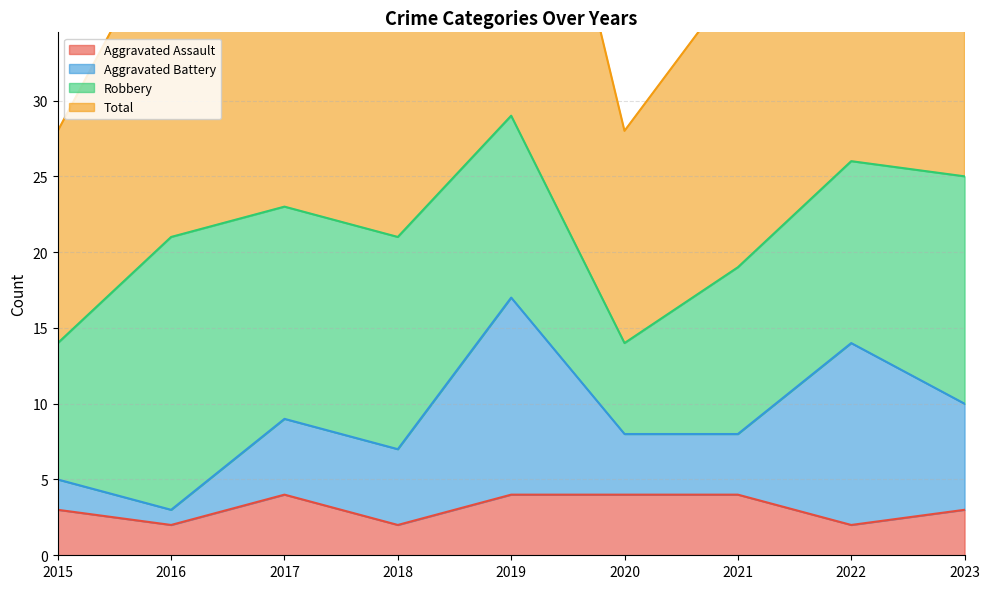

What is the greatest value displayed?

59